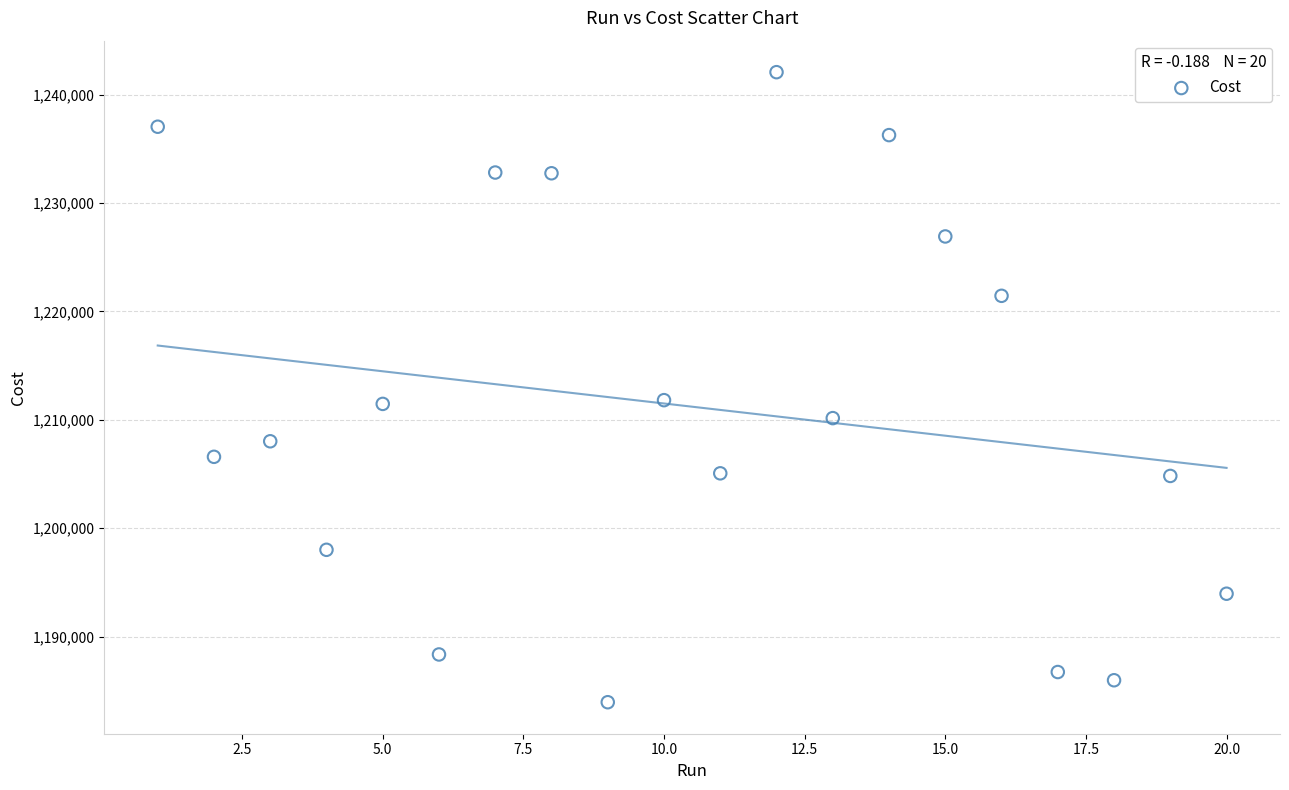

What is the range of Y values (max minus min)?

58132.0